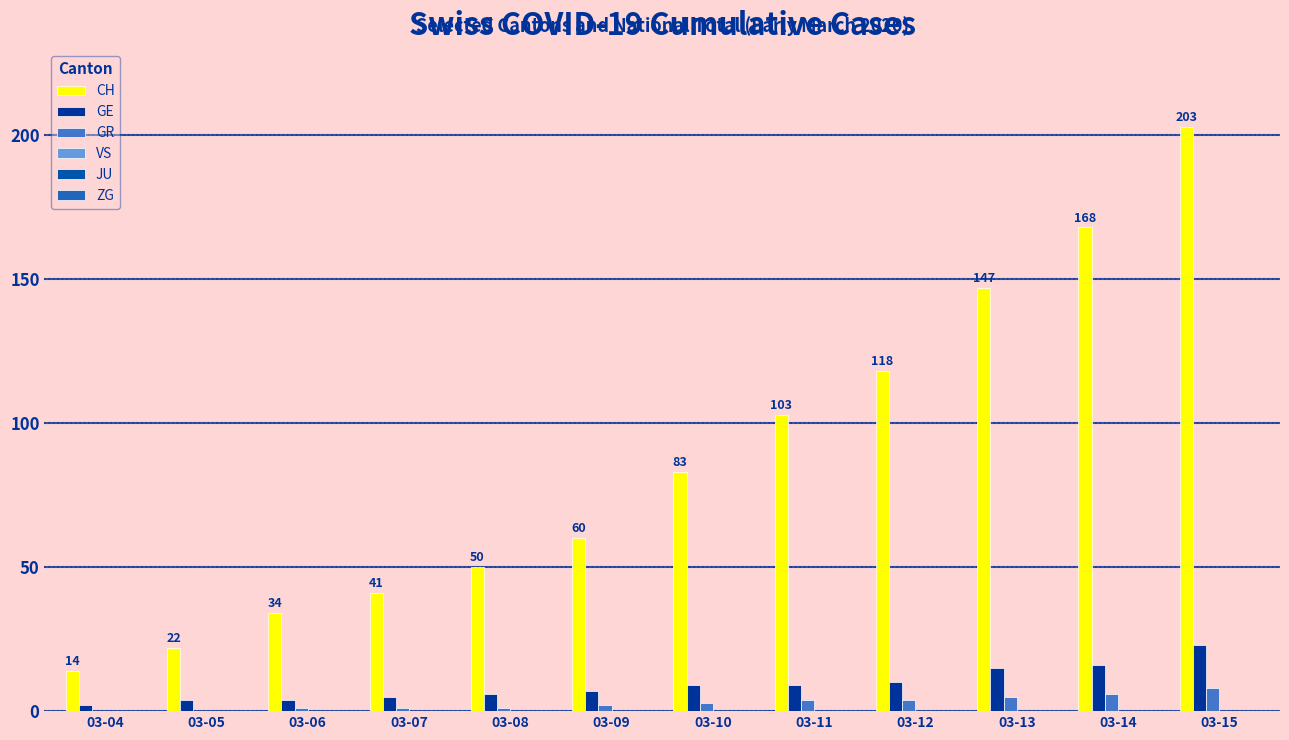

How many distinct data groups are displayed?

3